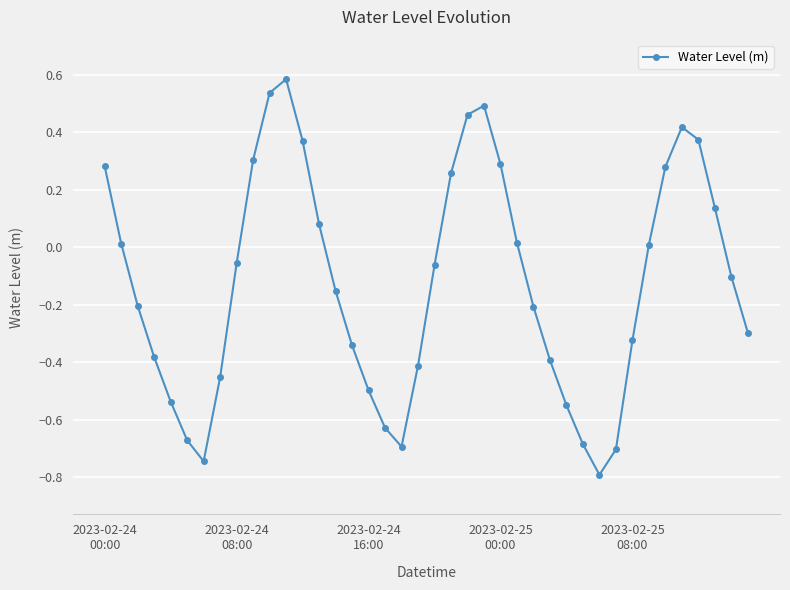

What is the smallest value displayed?

-0.8